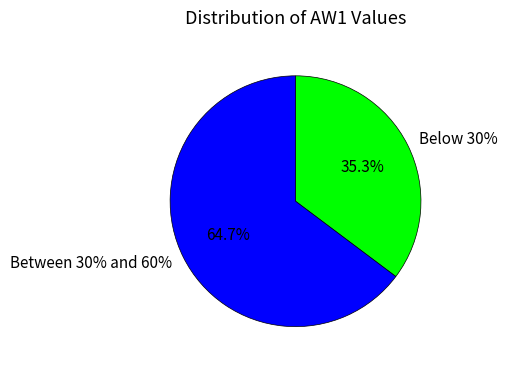

Is 2 the majority of the pie?

No